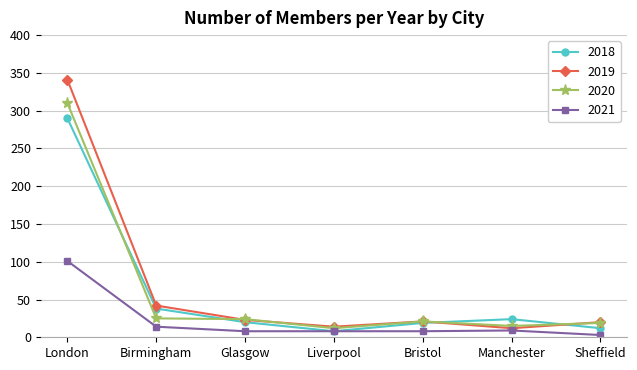

How many distinct data groups are displayed?

4